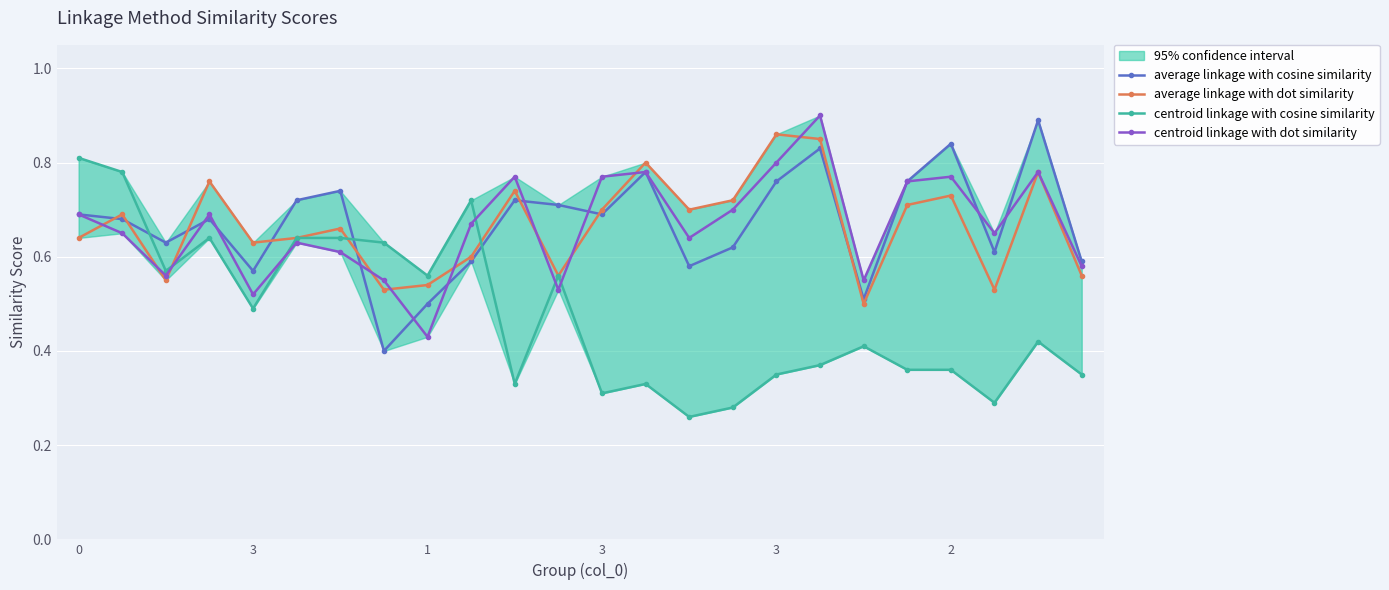

Which series has the largest total across all categories?

average linkage with cosine similarity